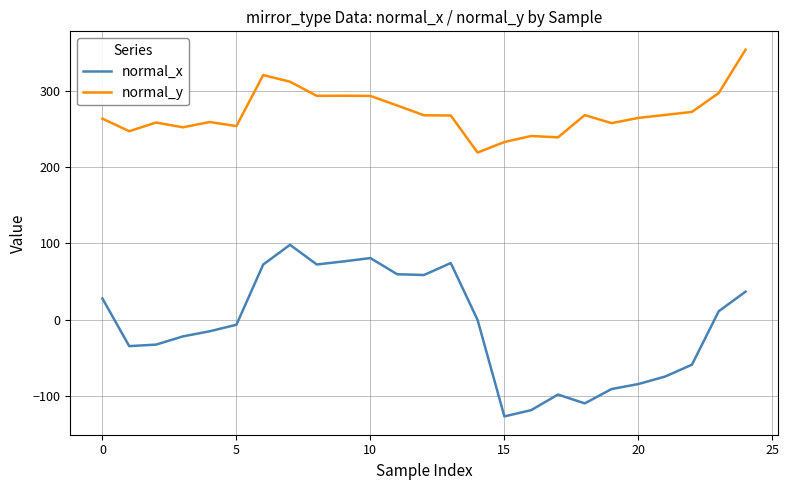

What are all the series names shown in the legend?

normal_x, normal_y